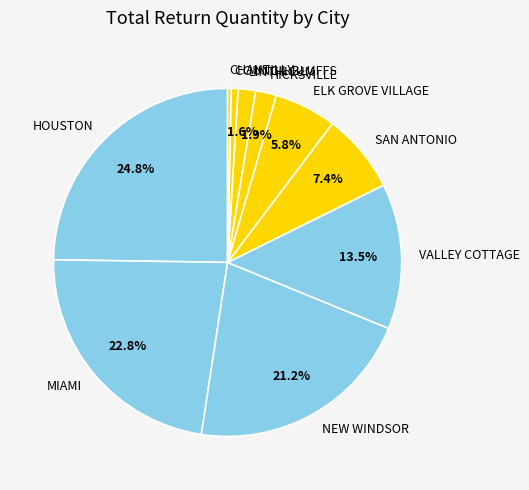

Between SAN ANTONIO and ELK GROVE VILLAGE, which is larger?

SAN ANTONIO